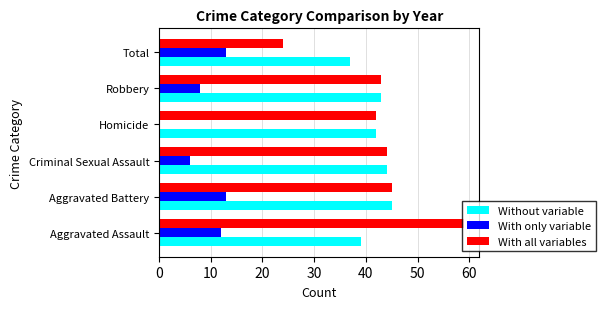

At which category is the sum across all series the highest?

Aggravated Assault